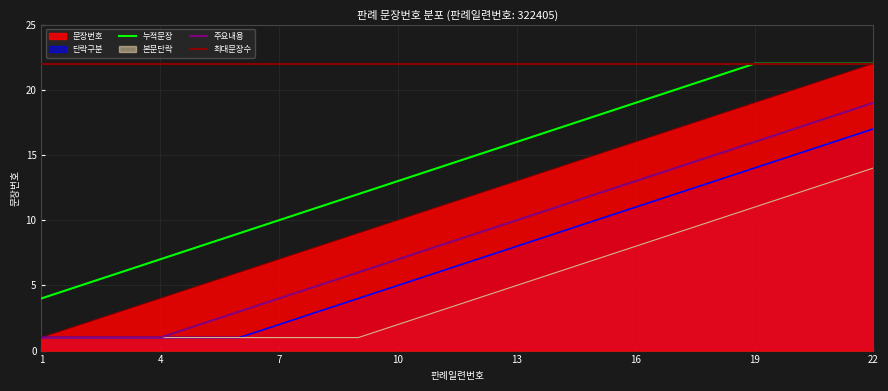

Where does the data first go above 12?

13